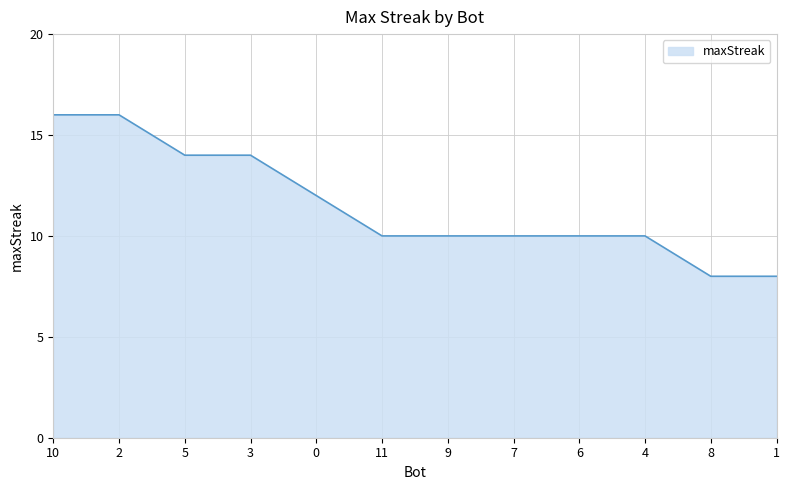

What is the greatest value displayed?

16